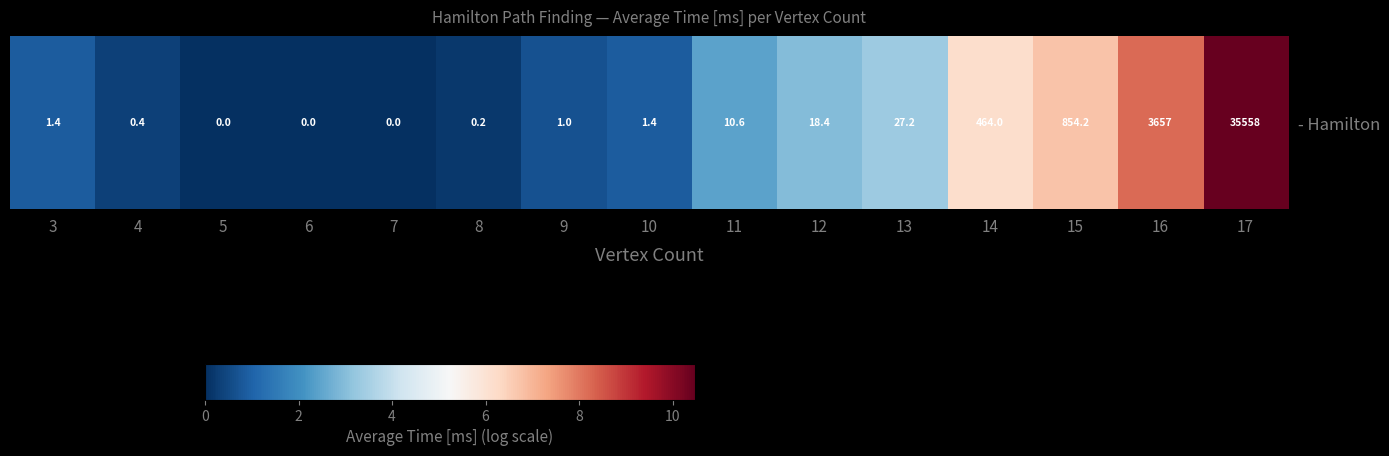

How many series are shown in this chart?

1